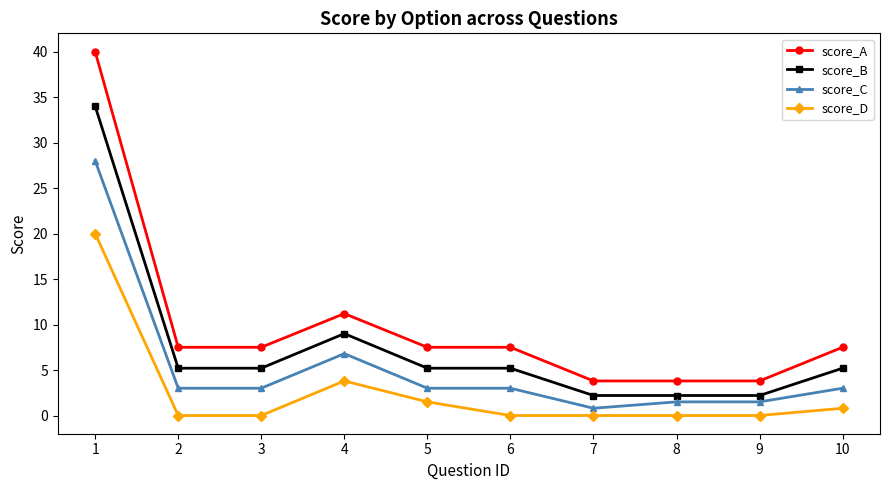

At which label is score_A closest to 21?

4